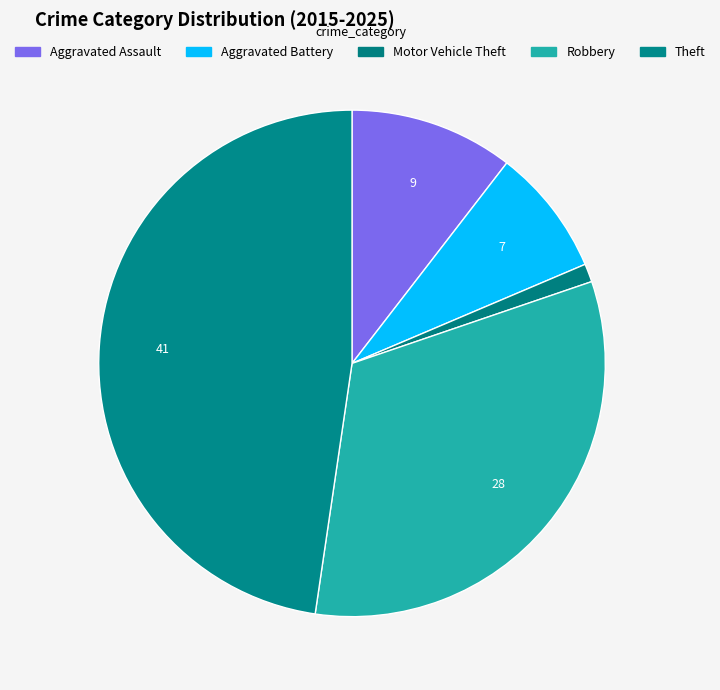

True or false: Theft accounts for 48% of the total.

True